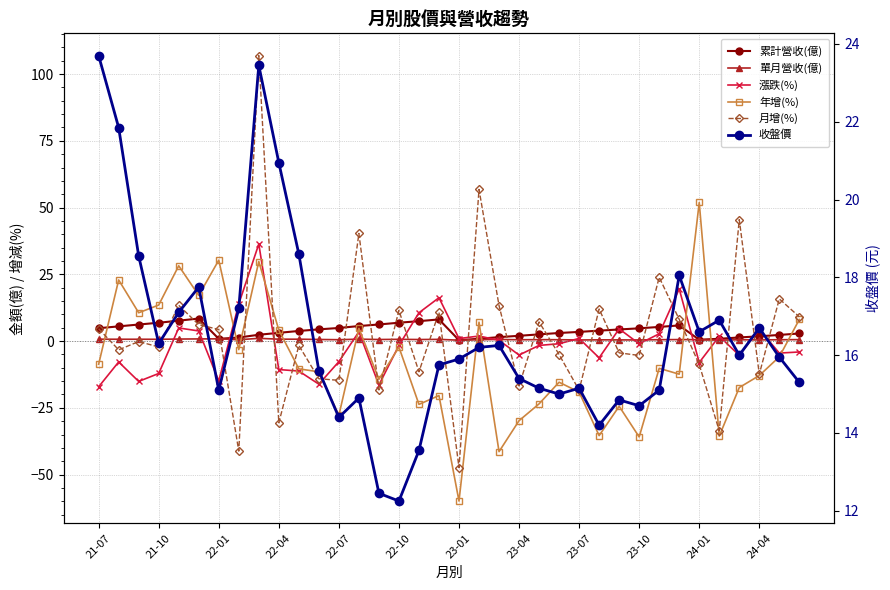

Which series has the largest total across all categories?

收盤價